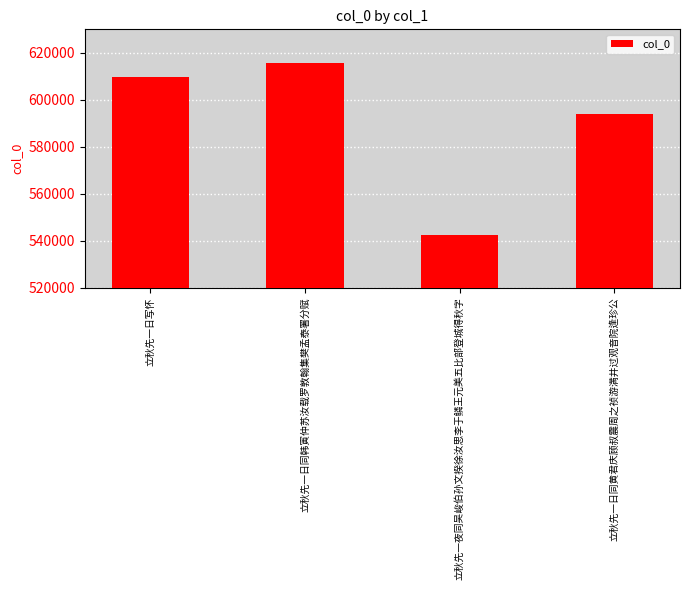

What is the sum of all values?

2361472